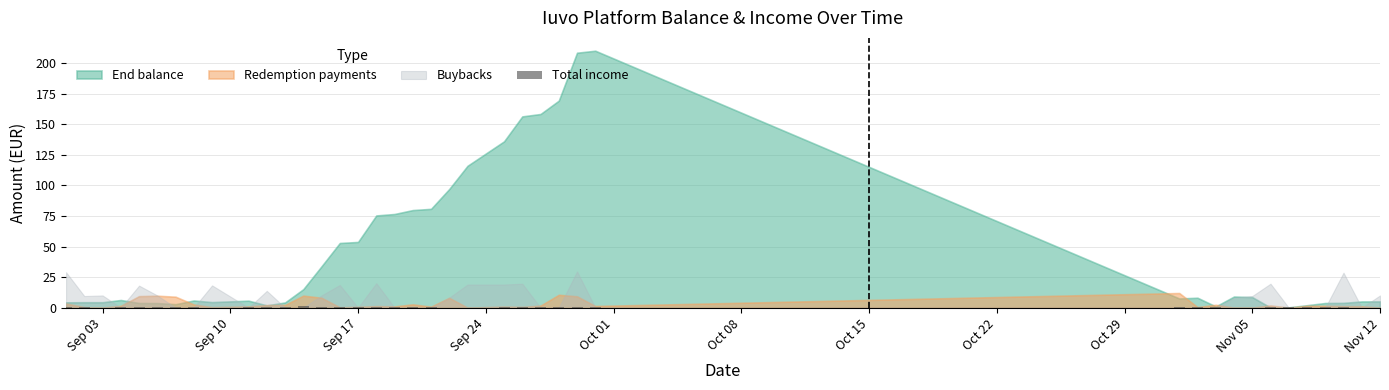

What is the sum of all values?

10.6